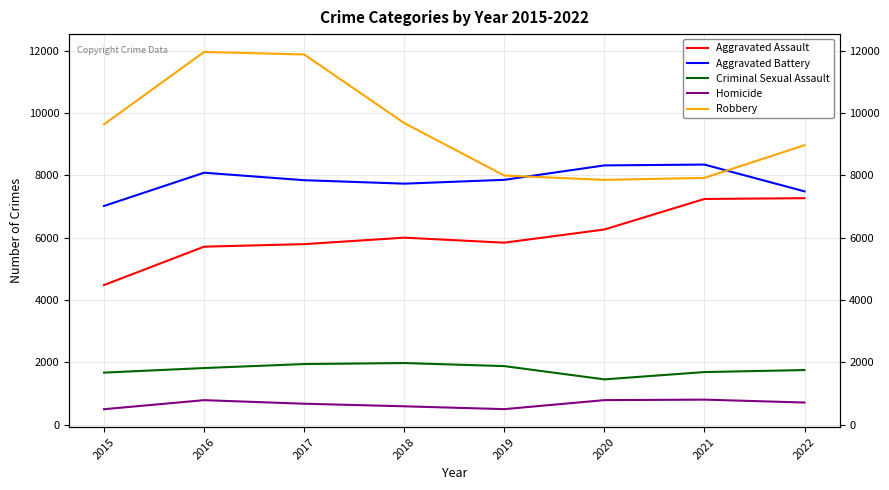

True or false: Aggravated Battery and Homicide cross at least once.

False